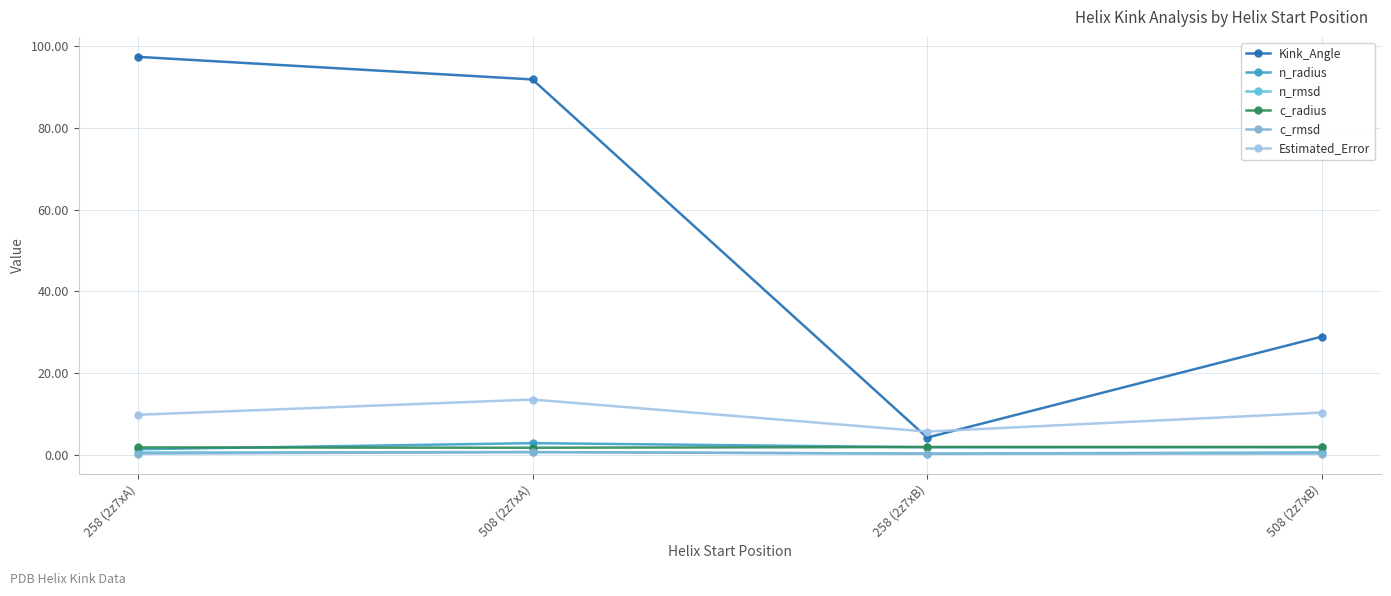

Does the chart display data point markers on the line(s)?

Yes